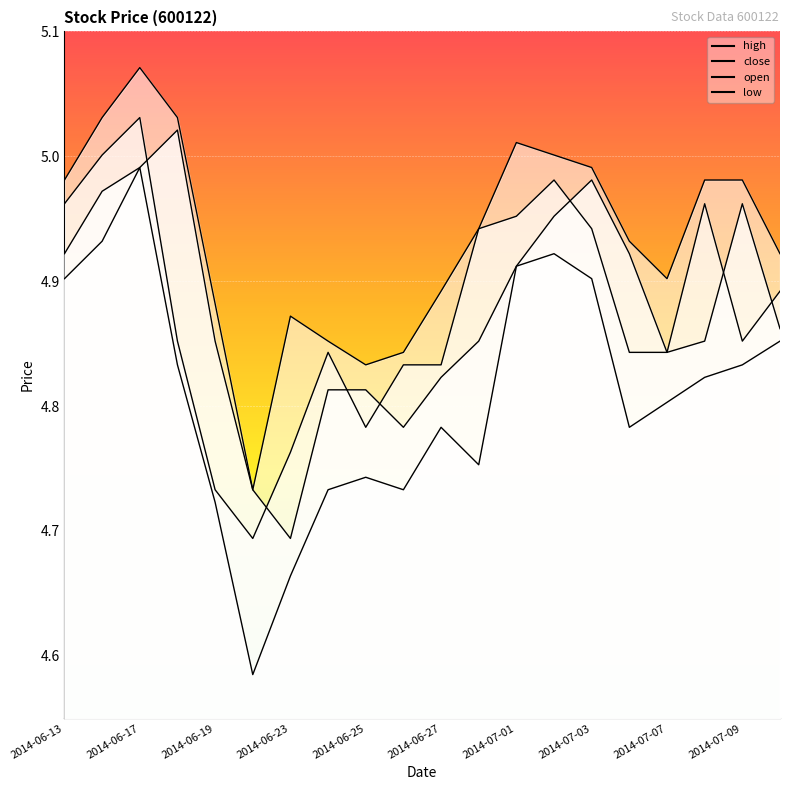

In high, how many points are higher than both neighbors (excluding endpoints)?

3